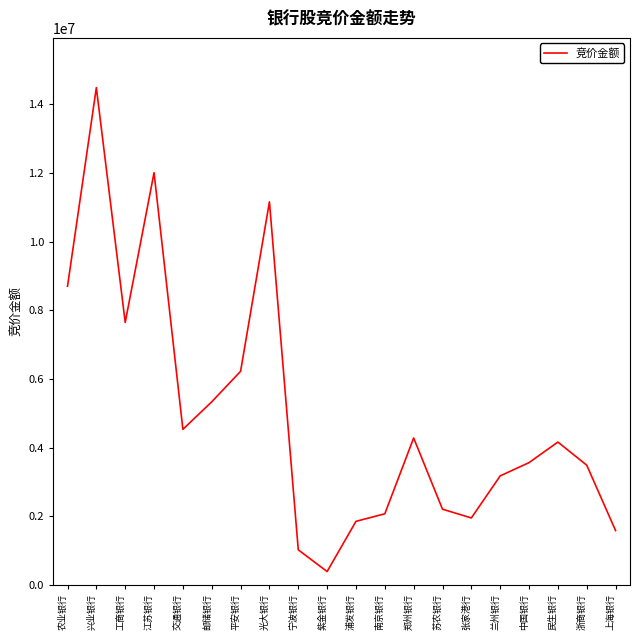

Which category has the lowest value across all series?

紫金银行